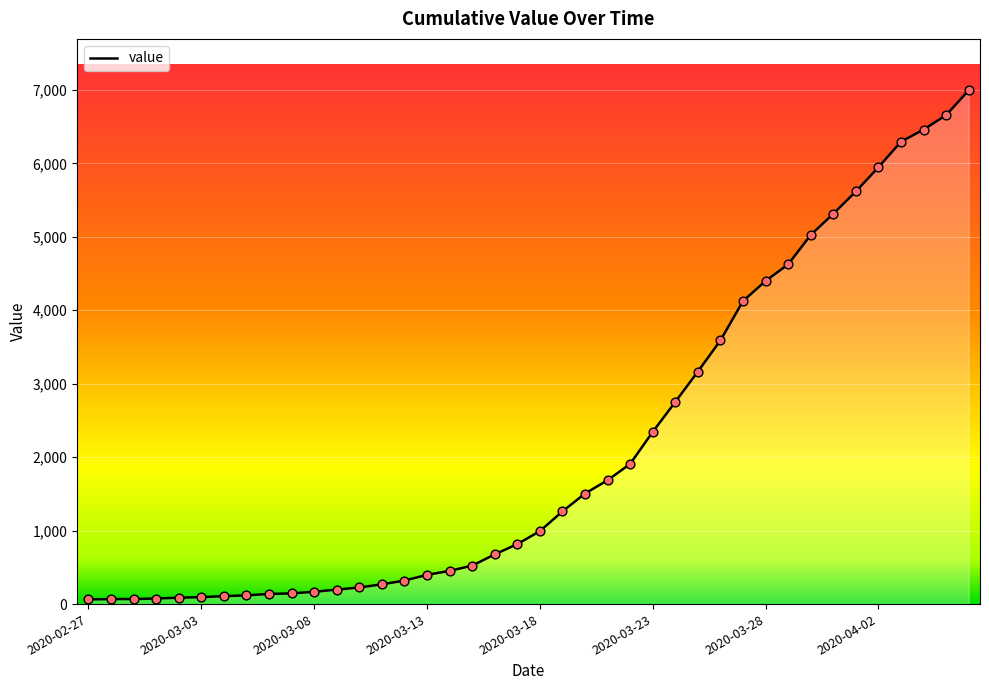

What is the difference between the maximum and minimum values?

6931